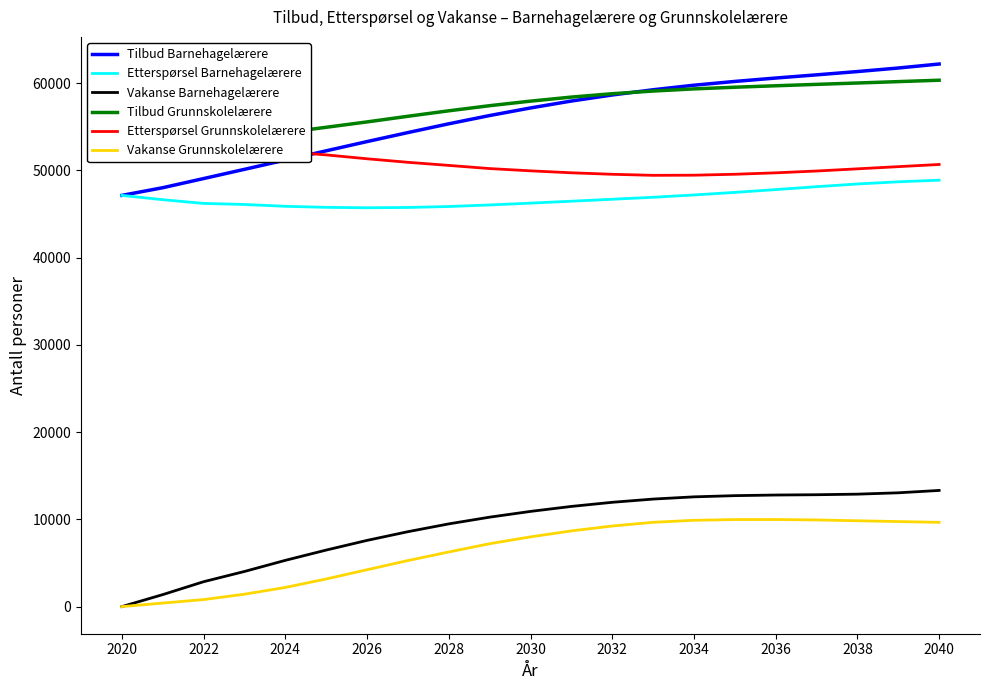

True or false: Vakanse Barnehagelærere has a value of 12886 at 2038.

True